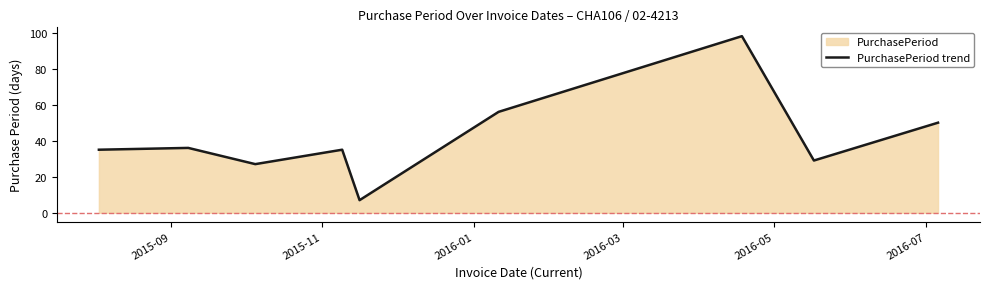

What is the difference between the maximum and minimum values?

91